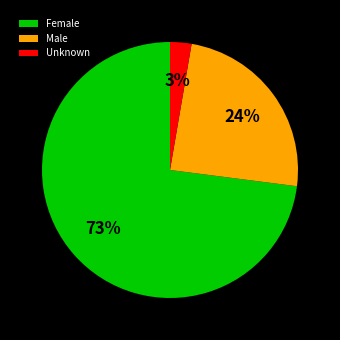

Count the number of slices in the pie.

3